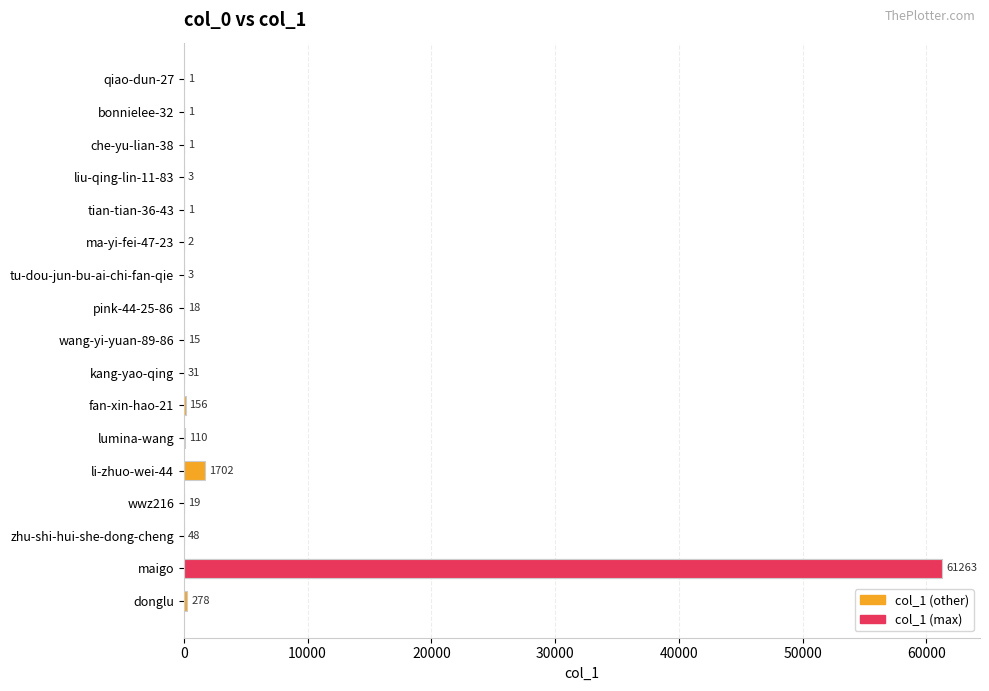

What is the approximate value at donglu, to the nearest 50?

300